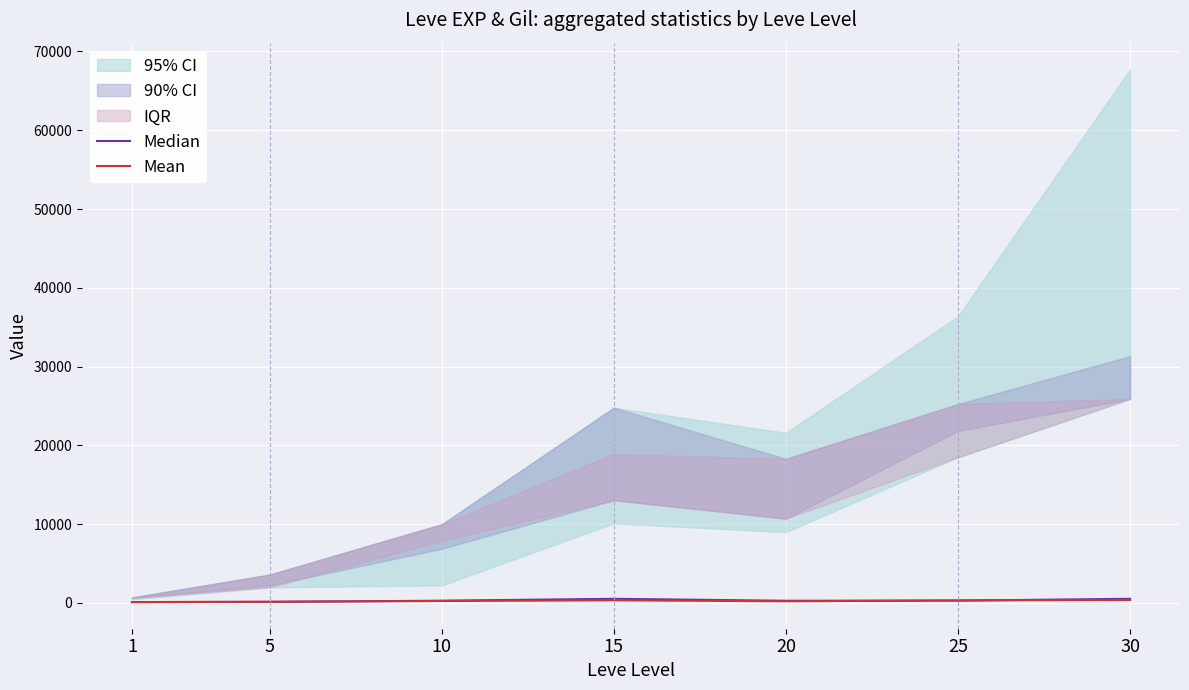

Is the value of Mean at 25 greater than the value of Median at 30?

No